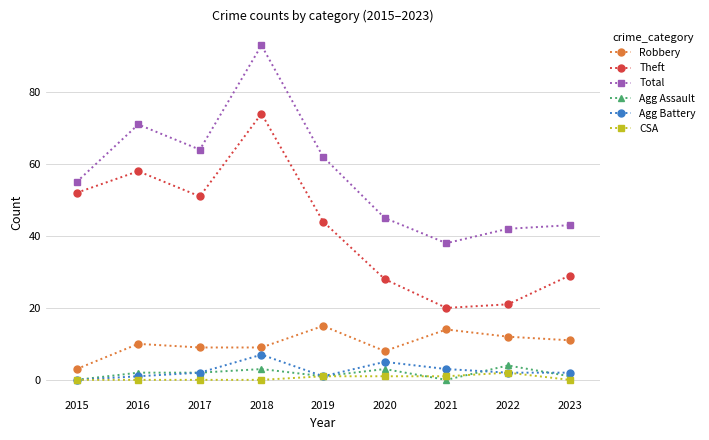

True or false: Total and Theft cross at least once.

False